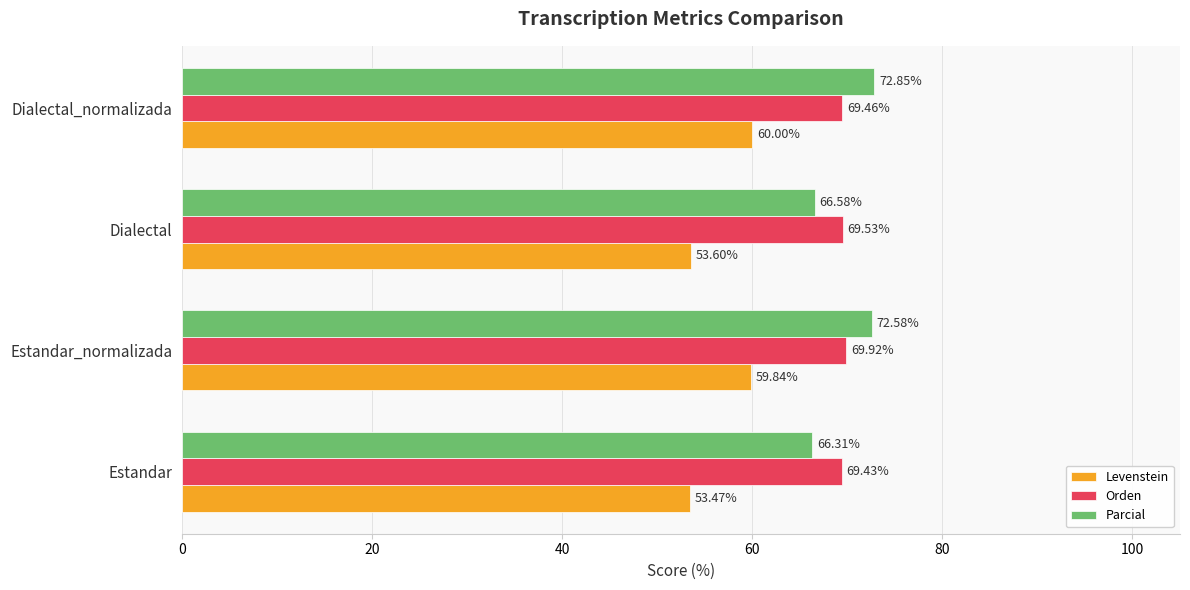

Between Estandar and Dialectal, which series saw the biggest shift?

Parcial